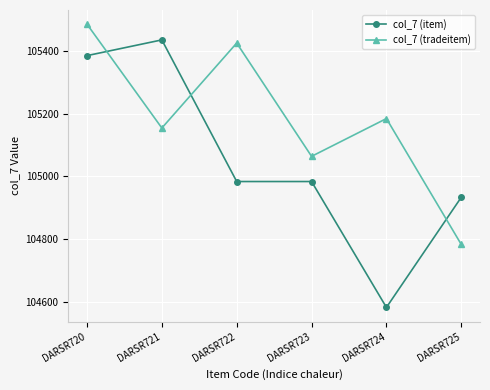

Reading left to right, transcribe all the data shown in this chart.

col_7 (item): DARSR720=105384	DARSR721=105434	DARSR722=104984	DARSR723=104984	DARSR724=104584	DARSR725=104934
col_7 (tradeitem): DARSR720=105484	DARSR721=105154	DARSR722=105424	DARSR723=105064	DARSR724=105184	DARSR725=104784